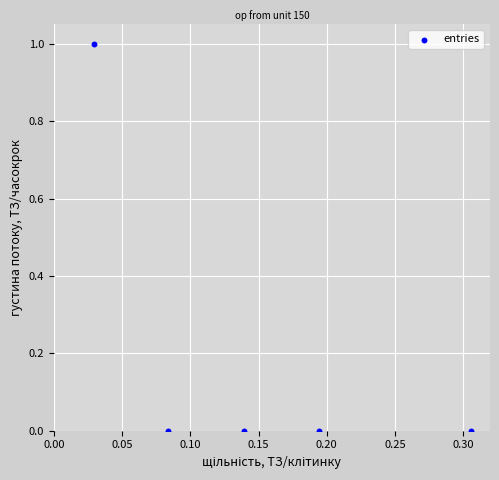

What is the range of Y values (max minus min)?

1.0